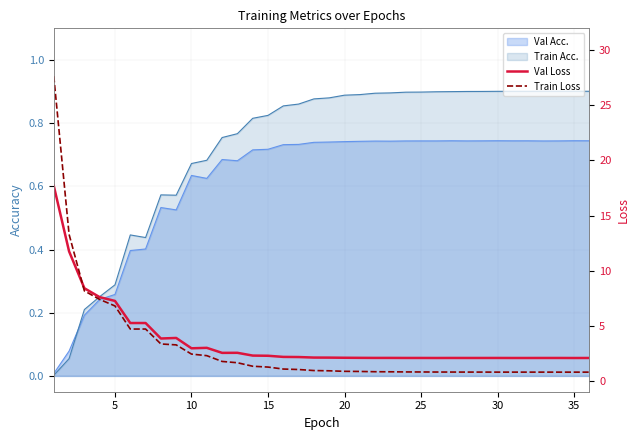

What is the sum of all Val Loss values?

130.1